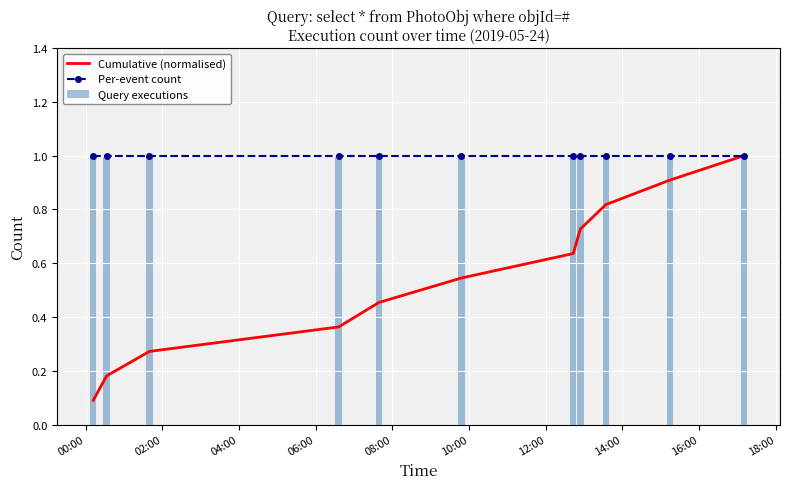

The value of Query executions at 08:00 is 1.0. True or false?

True